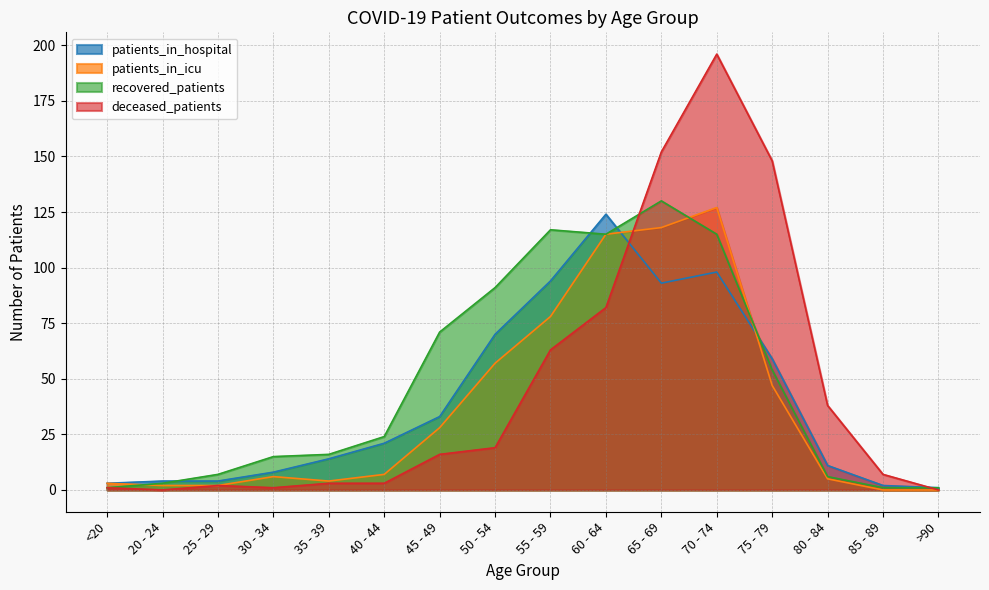

Reading left to right, transcribe all the data shown in this chart.

patients_in_hospital: 3	4	4	8	14	21	33	70	94	124	93	98	59	11	2	1
patients_in_icu: 3	2	2	6	4	7	28	57	78	115	118	127	47	5	0	0
recovered_patients: 1	3	7	15	16	24	71	91	117	115	130	115	54	6	1	1
deceased_patients: 1	0	2	1	3	3	16	19	63	82	152	196	148	38	7	0